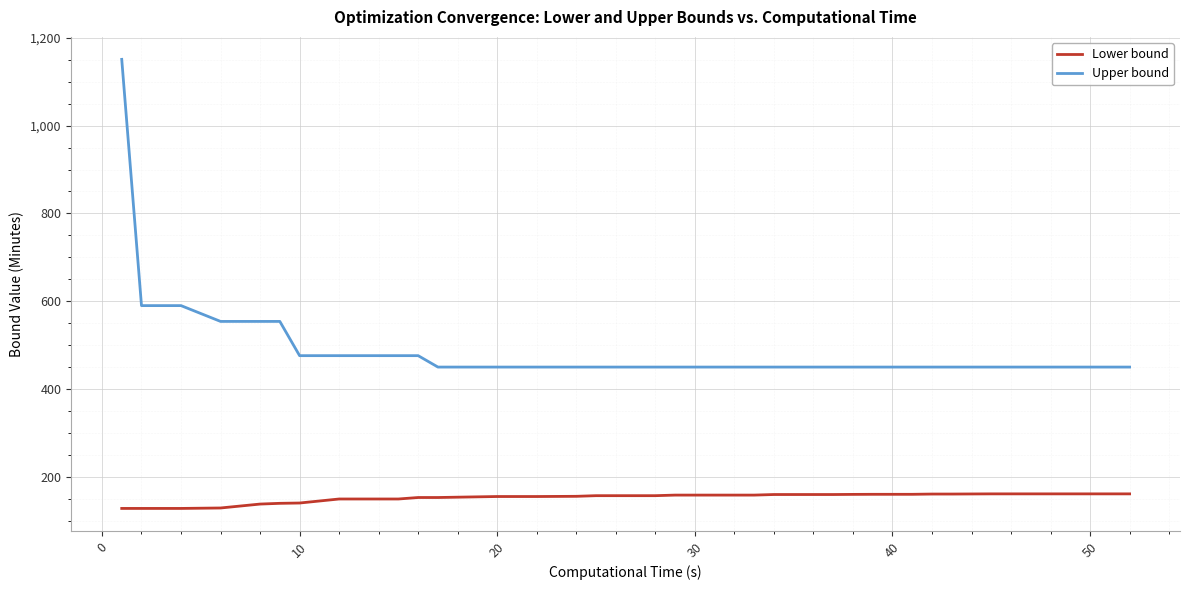

Which series has the widest spread of values?

Upper bound